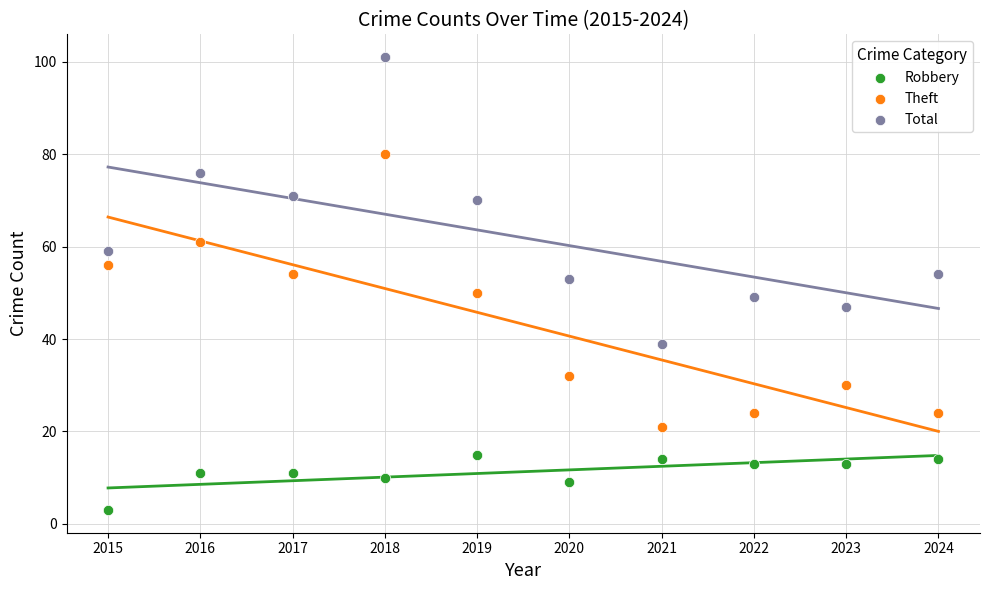

What is the X range (max minus min) for the scatter plot?

9